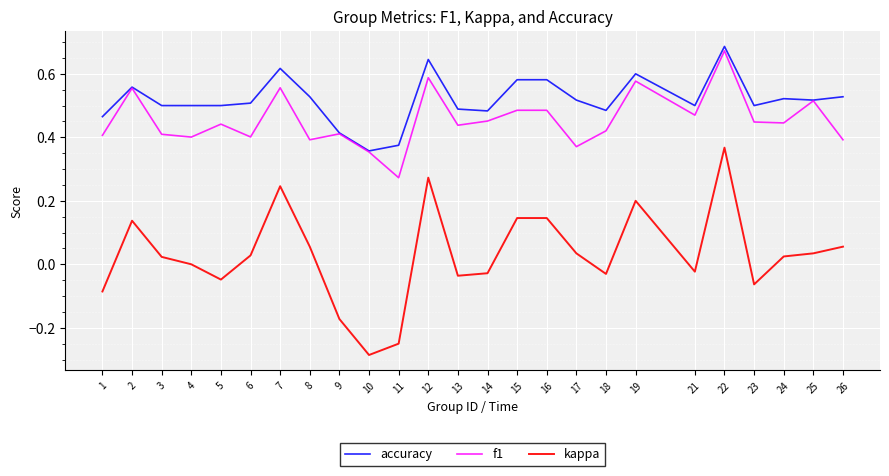

How many f1 values are between 0 and 1?

25